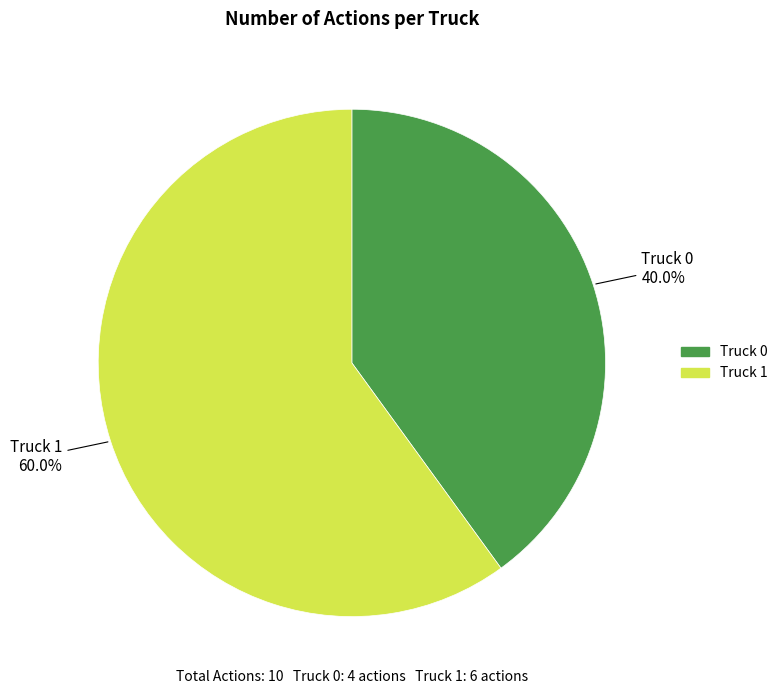

What percentage do Truck 1 and Truck 0 together represent?

100.0%